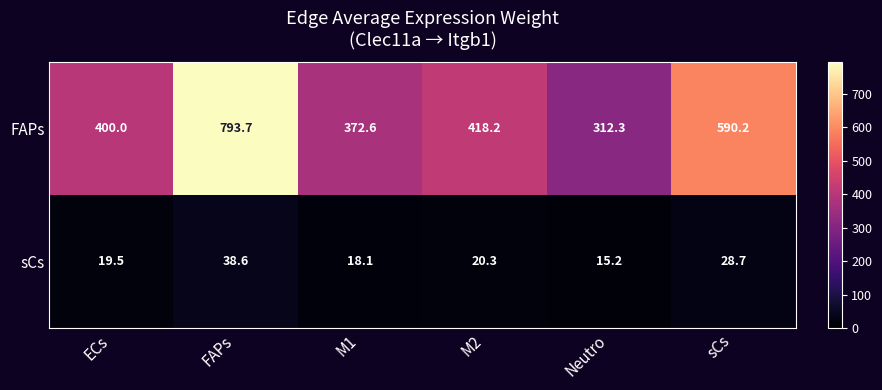

Which category has the highest value in the sCs series?

FAPs